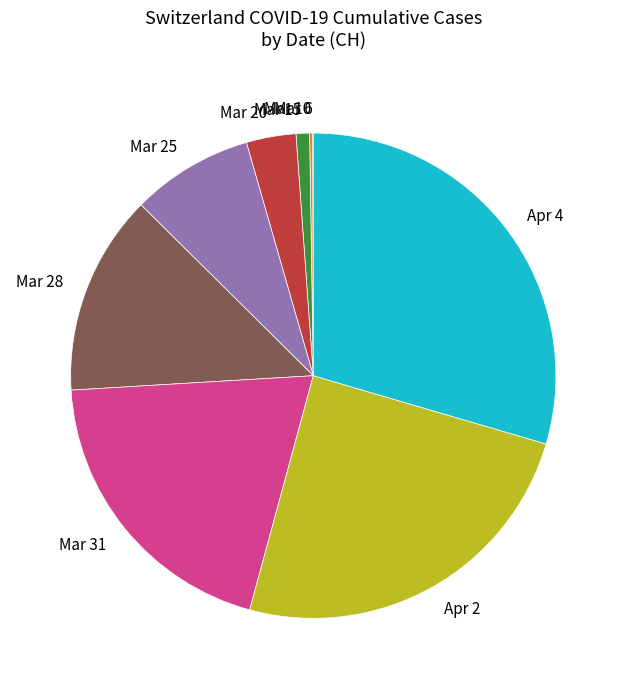

Is there a majority slice in this chart?

No